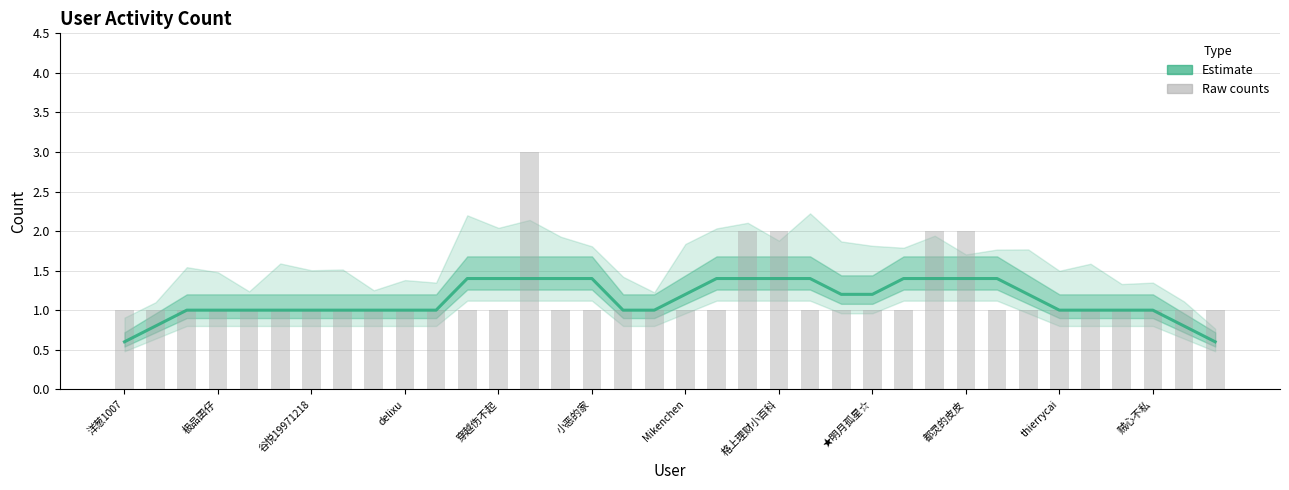

Which series has the largest range (max minus min)?

Raw counts